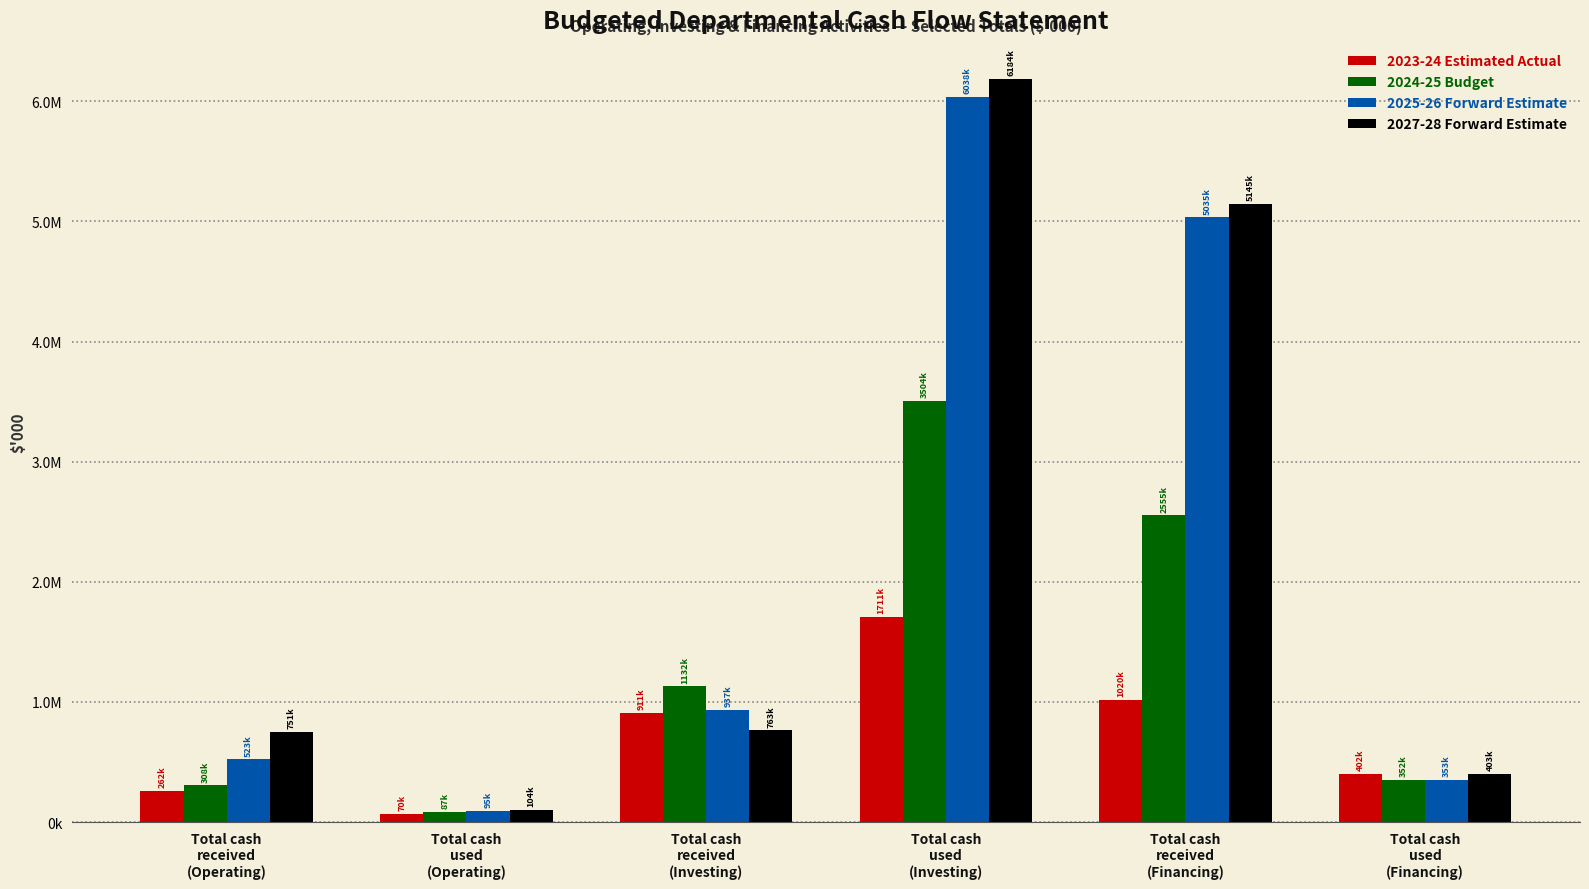

True or false: 2025-26 Forward Estimate has a value of 37455 at Total cash
used
(Operating).

False